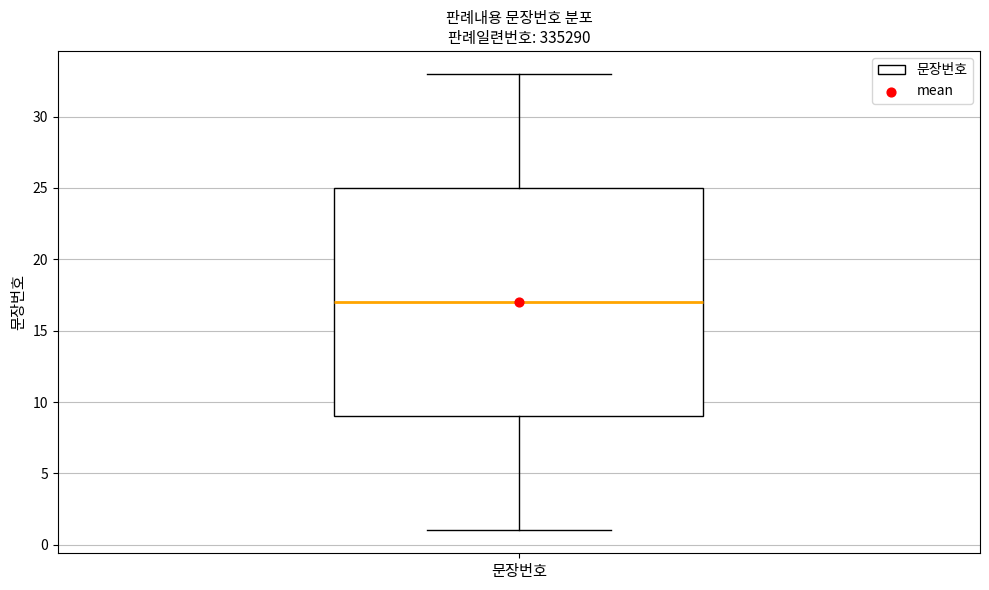

Where does the median line of the box for 문장번호 sit on the y-axis? The values are not printed on the chart, so give them approximately, as read against the axis.

17